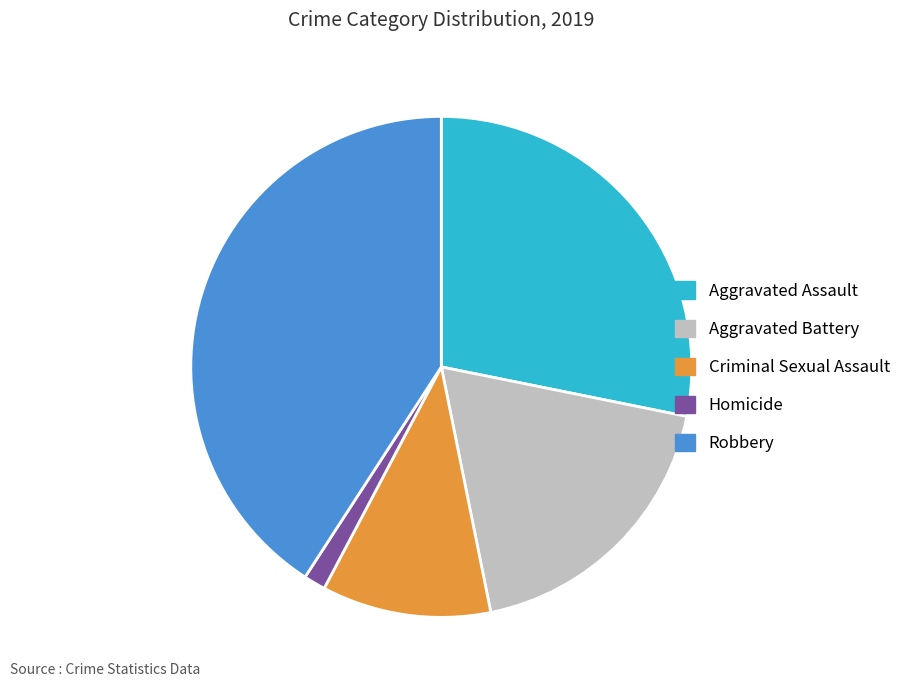

What is the ratio of the value at Aggravated Assault to the value at Robbery?

0.7